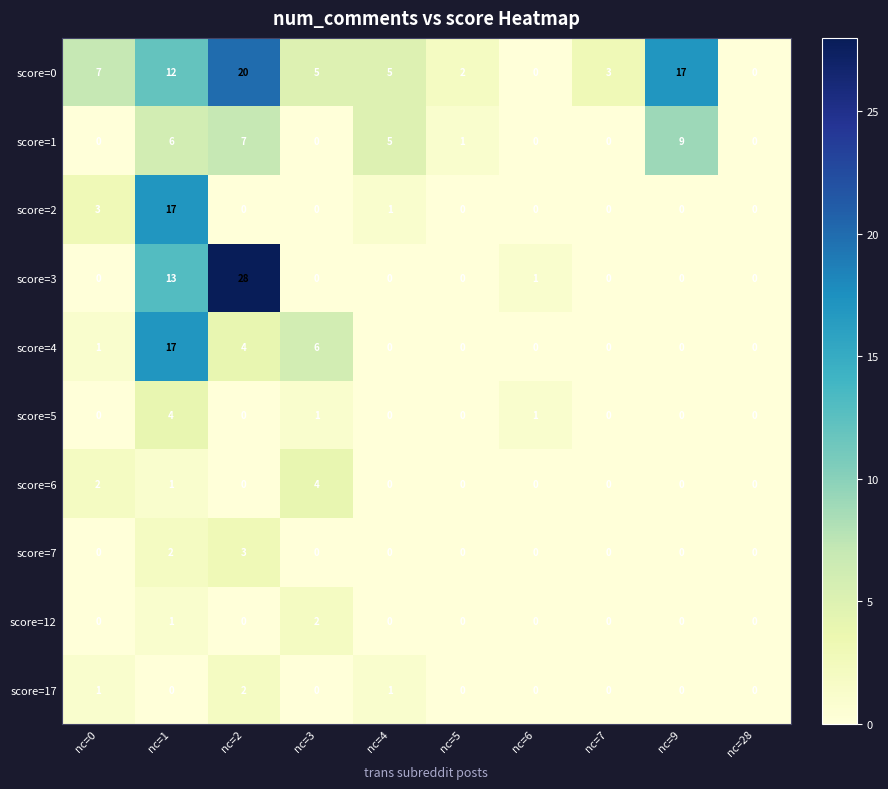

What is the sum of all score=4 values?

28